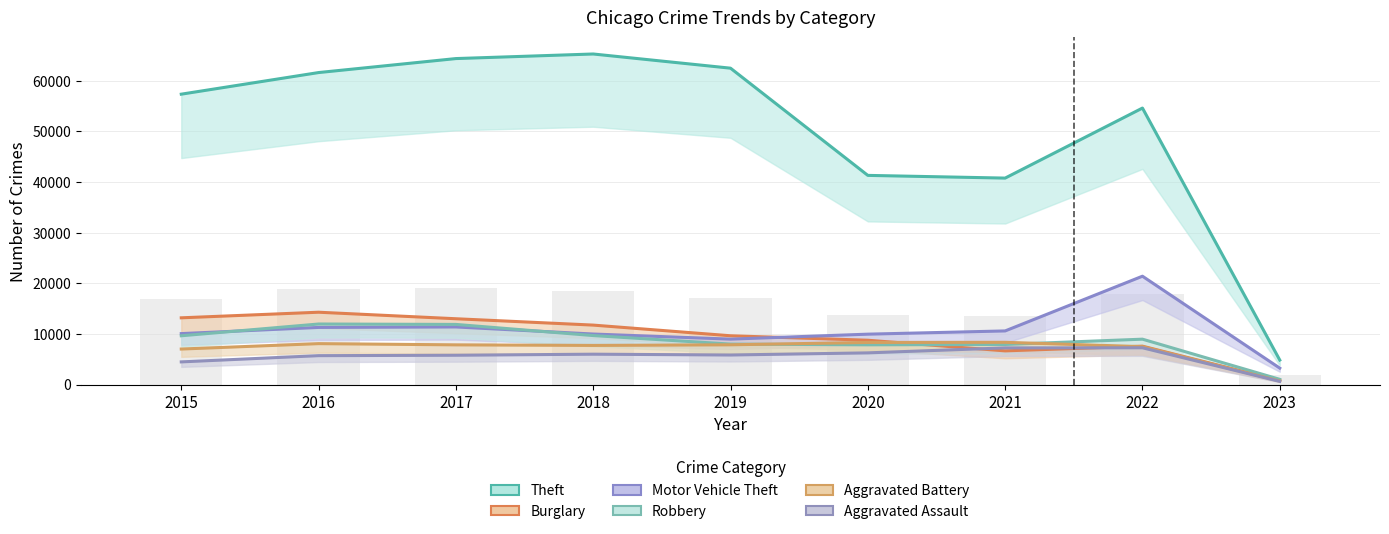

Reading right to left, list all the values displayed in this chart.

Theft: 4843	54607	40777	41312	62484	65285	64381	61618	57350
Burglary: 780	7585	6658	8757	9639	11746	13001	14289	13184
Motor Vehicle Theft: 3246	21401	10595	9956	8977	9983	11380	11286	10068
Robbery: 1033	8967	7919	7855	7994	9679	11880	11960	9638
Aggravated Battery: 699	7487	8346	8320	7857	7734	7845	8085	7018
Aggravated Assault: 632	7268	7243	6263	5840	6001	5793	5712	4480